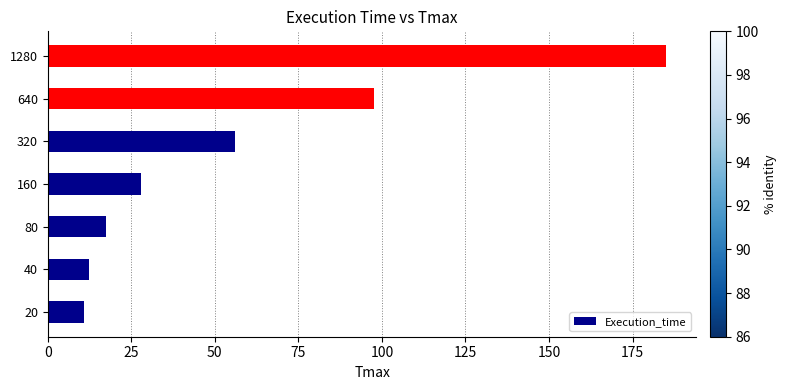

Count the number of categories in the chart.

7